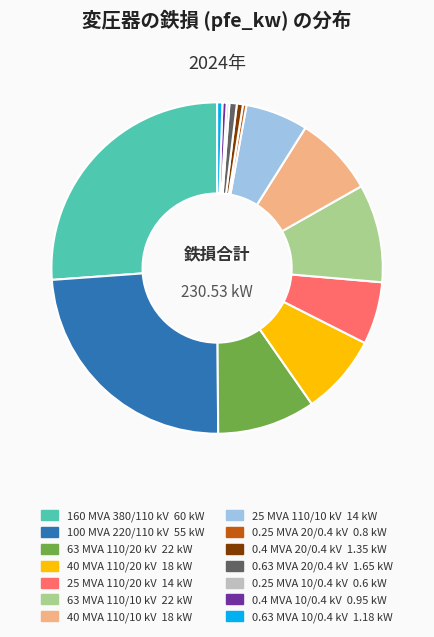

Does any single category account for the majority?

No